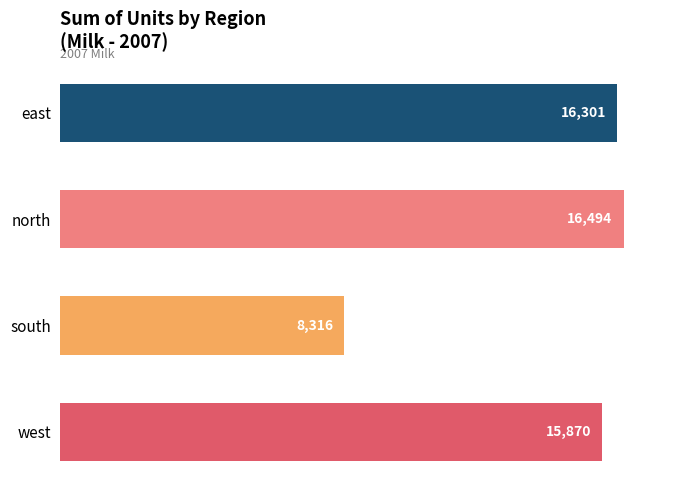

What is the sum of the values at east and west?

32171